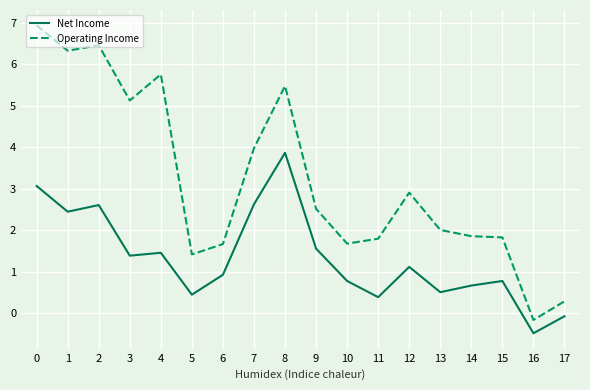

True or false: Net Income and Operating Income intersect in this chart.

False